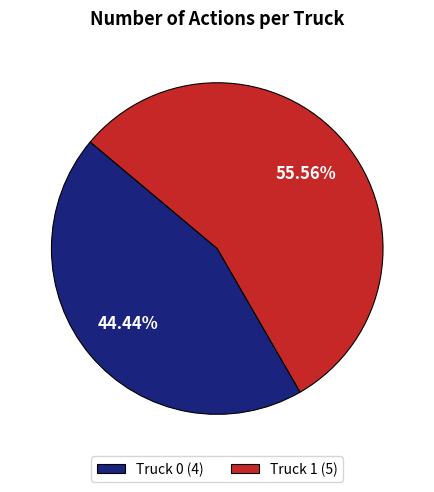

To the nearest percent, what is the difference between the Truck 1 and Truck 0 slice percentages?

11%